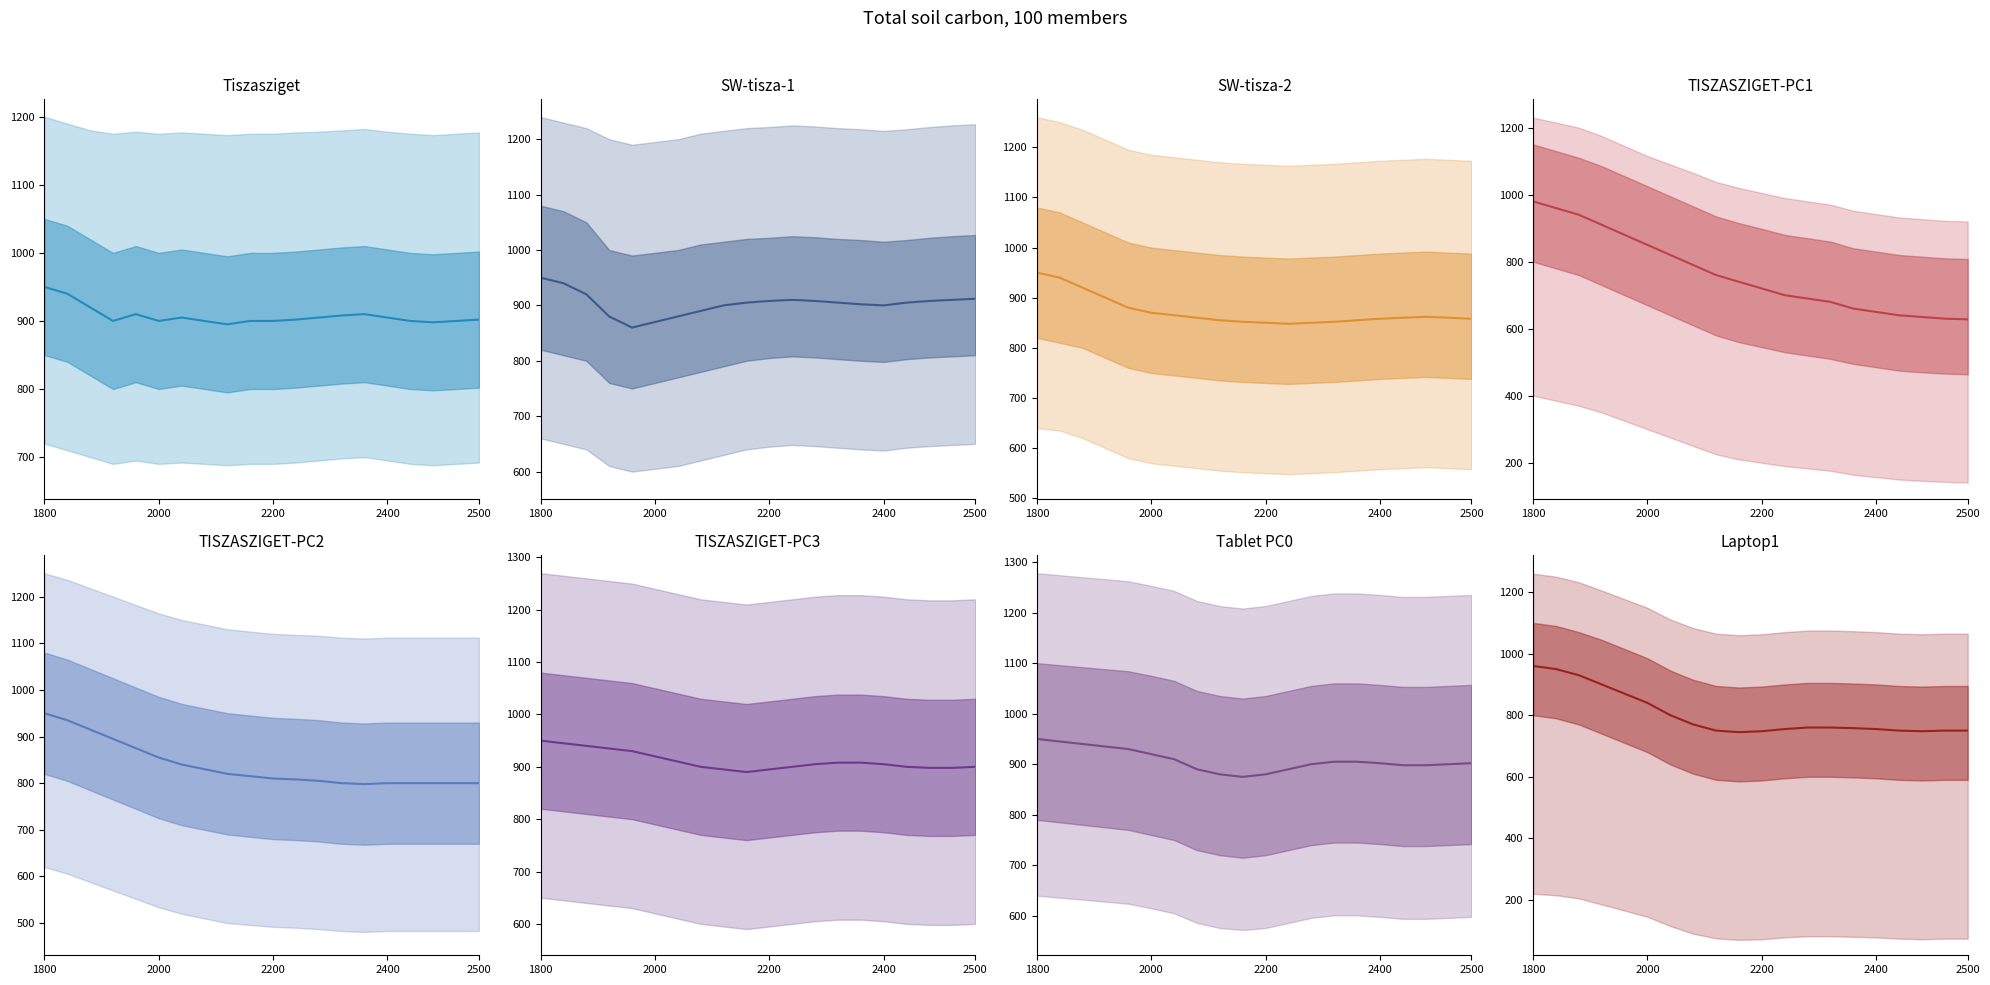

What is the sum of all values?

16049